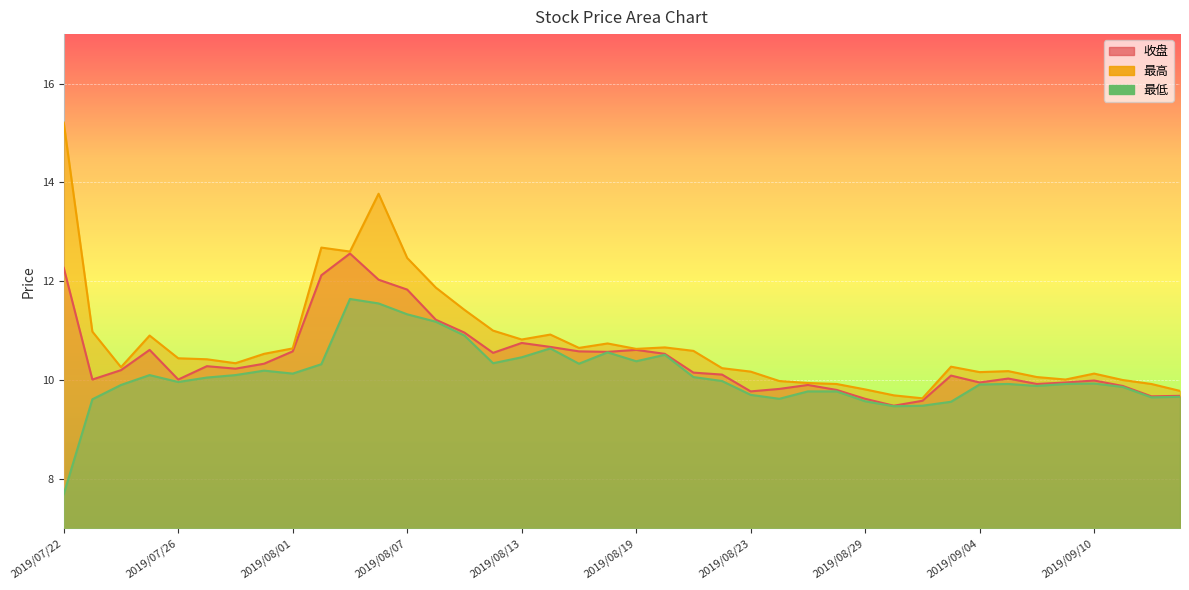

True or false: 收盘 and 最低 intersect in this chart.

False